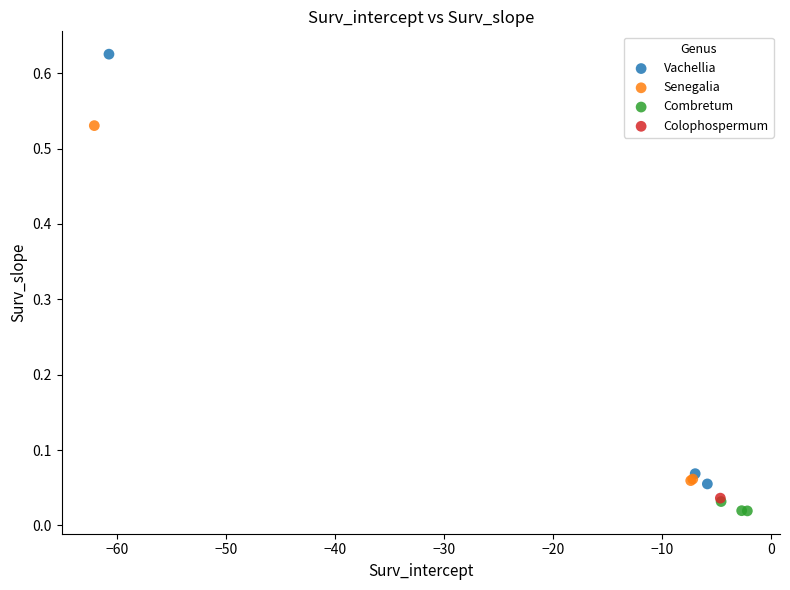

Which series contains the lowest Y value?

Combretum